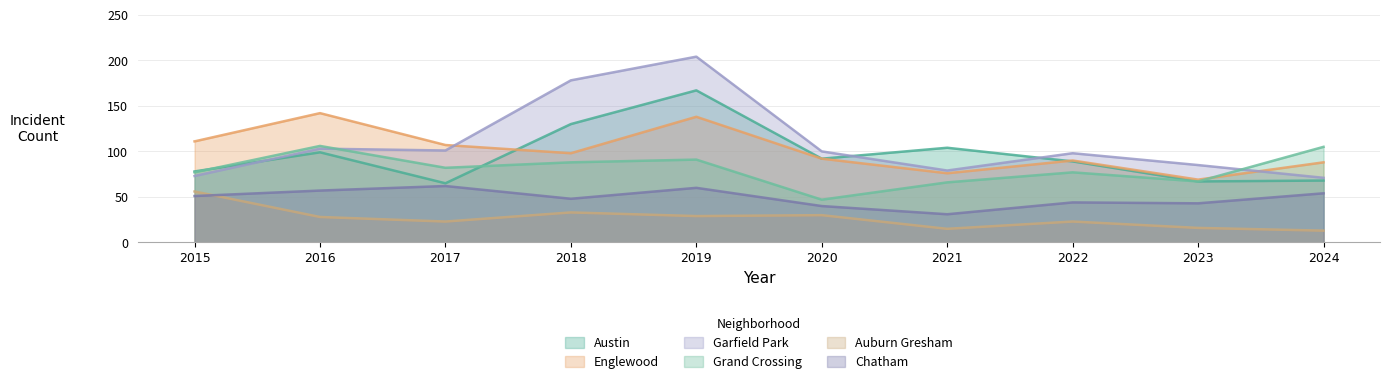

True or false: Englewood has more than 0 points higher than both neighbors.

True